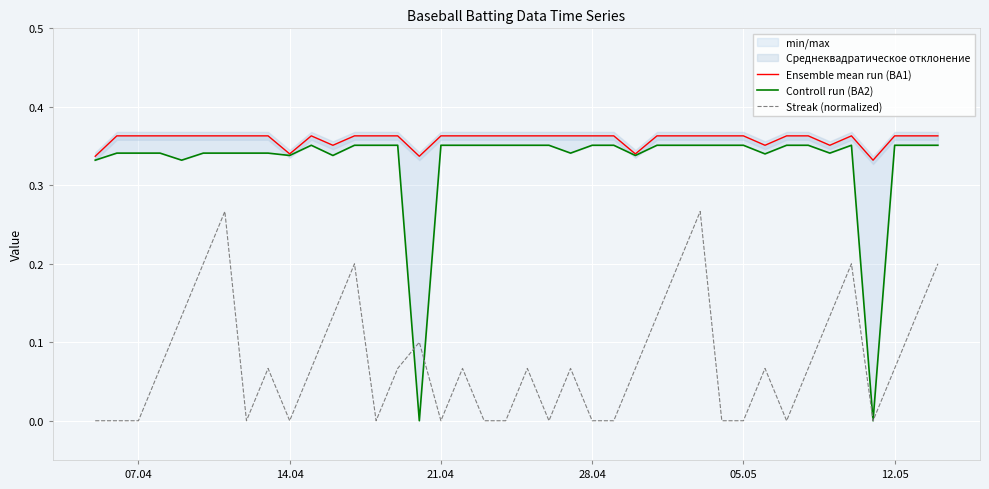

List the series in order of their peak value, lowest first.

Streak (normalized), Controll run (BA2), Ensemble mean run (BA1)